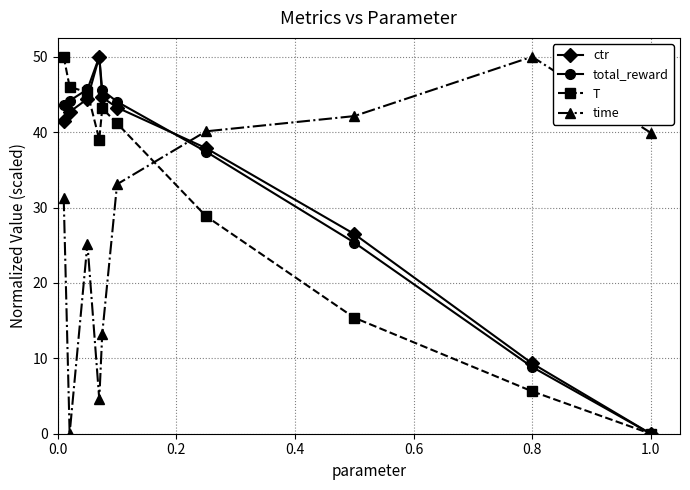

How many lines are shown in the chart?

4